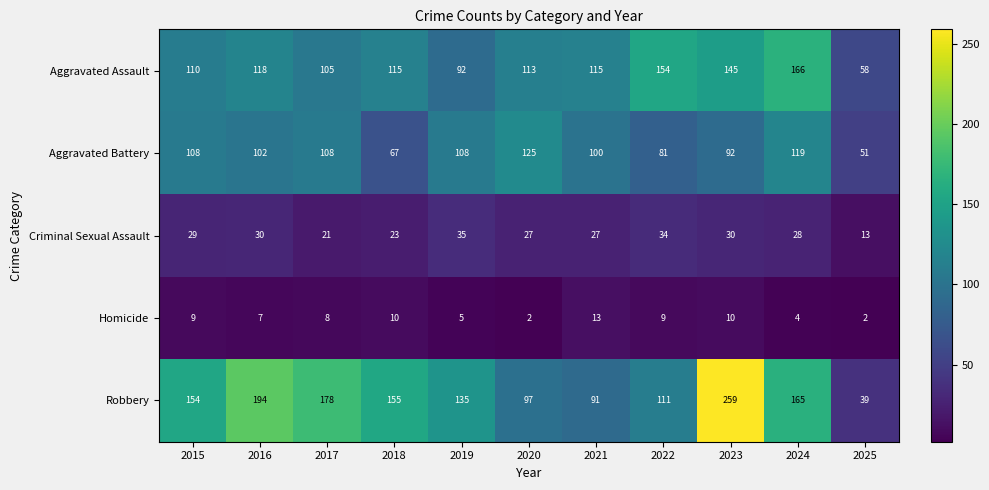

What is the highest value of the Homicide series?

13